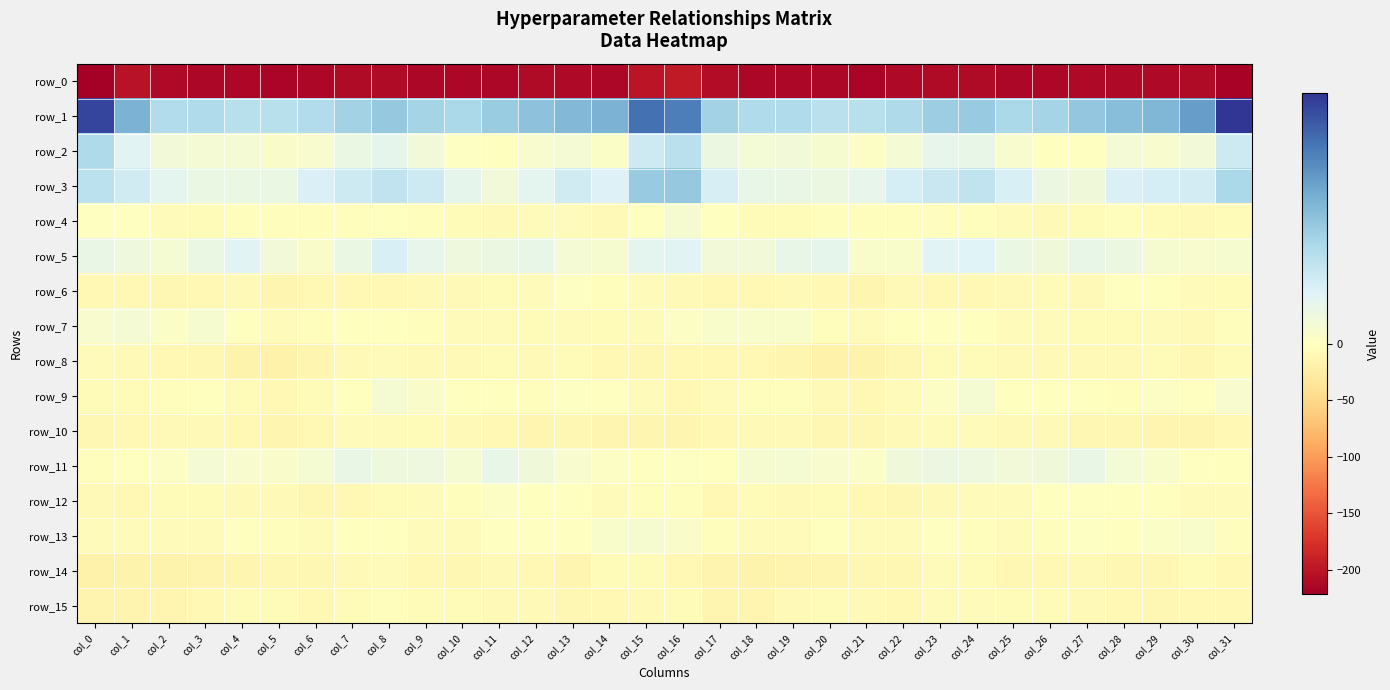

Reading right to left, extract all data points from this chart.

row_0: col_31=-215.7	col_30=-210.4	col_29=-211.6	col_28=-210.6	col_27=-211.2	col_26=-213.7	col_25=-213.0	col_24=-210.2	col_23=-209.4	col_22=-211.4	col_21=-215.5	col_20=-212.7	col_19=-213.5	col_18=-212.9	col_17=-207.0	col_16=-195.7	col_15=-200.4	col_14=-212.3	col_13=-211.5	col_12=-210.2	col_11=-212.4	col_10=-213.8	col_9=-212.2	col_8=-209.4	col_7=-209.7	col_6=-213.1	col_5=-214.7	col_4=-213.0	col_3=-213.8	col_2=-211.5	col_1=-203.2	col_0=-220.8
row_1: col_31=49.3	col_30=32.3	col_29=27.3	col_28=25.6	col_27=23.7	col_26=20.6	col_25=19.3	col_24=23.0	col_23=22.1	col_22=19.2	col_21=17.2	col_20=16.8	col_19=18.5	col_18=18.6	col_17=21.0	col_16=37.5	col_15=39.8	col_14=27.9	col_13=26.6	col_12=25.0	col_11=22.6	col_10=19.3	col_9=20.8	col_8=23.3	col_7=21.2	col_6=18.4	col_5=17.1	col_4=17.1	col_3=18.8	col_2=18.4	col_1=28.0	col_0=46.8
row_2: col_31=13.4	col_30=4.3	col_29=2.7	col_28=3.6	col_27=0.2	col_26=-0.0	col_25=2.6	col_24=7.0	col_23=7.4	col_22=3.7	col_21=1.0	col_20=2.8	col_19=4.3	col_18=4.0	col_17=5.9	col_16=16.7	col_15=13.3	col_14=1.4	col_13=3.6	col_12=2.5	col_11=-0.3	col_10=0.7	col_9=4.5	col_8=7.8	col_7=6.2	col_6=2.4	col_5=1.5	col_4=3.8	col_3=3.8	col_2=4.3	col_1=9.1	col_0=18.9
row_3: col_31=19.4	col_30=12.1	col_29=11.8	col_28=10.7	col_27=4.8	col_26=6.1	col_25=10.8	col_24=15.5	col_23=14.1	col_22=11.8	col_21=7.5	col_20=6.0	col_19=6.6	col_18=7.2	col_17=11.3	col_16=23.4	col_15=23.1	col_14=10.4	col_13=12.4	col_12=8.3	col_11=4.4	col_10=7.7	col_9=13.3	col_8=15.5	col_7=13.2	col_6=10.7	col_5=6.3	col_4=6.5	col_3=6.5	col_2=8.1	col_1=12.7	col_0=16.5
row_4: col_31=-6.8	col_30=-8.5	col_29=-5.7	col_28=-2.5	col_27=-6.9	col_26=-6.9	col_25=-4.0	col_24=-2.1	col_23=-2.1	col_22=-3.3	col_21=-3.1	col_20=-2.9	col_19=-5.7	col_18=-6.6	col_17=-0.9	col_16=3.0	col_15=-0.8	col_14=-8.2	col_13=-3.8	col_12=-3.6	col_11=-7.7	col_10=-5.9	col_9=-2.9	col_8=-1.7	col_7=-2.9	col_6=-2.8	col_5=-3.1	col_4=-3.3	col_3=-6.9	col_2=-5.0	col_1=-0.5	col_0=0.2
row_5: col_31=2.7	col_30=2.5	col_29=3.0	col_28=5.9	col_27=7.0	col_26=4.7	col_25=6.3	col_24=9.9	col_23=9.1	col_22=2.2	col_21=2.1	col_20=8.0	col_19=7.3	col_18=4.4	col_17=4.6	col_16=8.9	col_15=8.2	col_14=3.1	col_13=3.6	col_12=7.1	col_11=5.9	col_10=5.1	col_9=7.5	col_8=10.9	col_7=6.2	col_6=1.6	col_5=4.4	col_4=8.9	col_3=6.2	col_2=3.4	col_1=5.1	col_0=6.6
row_6: col_31=-5.6	col_30=-4.4	col_29=-0.1	col_28=-1.6	col_27=-6.9	col_26=-6.5	col_25=-8.3	col_24=-9.1	col_23=-9.6	col_22=-8.1	col_21=-12.6	col_20=-9.8	col_19=-8.4	col_18=-10.1	col_17=-10.3	col_16=-7.9	col_15=-4.6	col_14=-2.2	col_13=0.6	col_12=-4.2	col_11=-6.9	col_10=-7.0	col_9=-8.5	col_8=-9.7	col_7=-9.0	col_6=-8.8	col_5=-12.6	col_4=-8.0	col_3=-9.2	col_2=-10.5	col_1=-10.0	col_0=-8.9
row_7: col_31=-3.1	col_30=-7.4	col_29=-4.2	col_28=-6.0	col_27=-5.3	col_26=-4.6	col_25=-3.7	col_24=-1.0	col_23=-1.0	col_22=-1.3	col_21=-4.6	col_20=-2.6	col_19=2.0	col_18=2.0	col_17=2.1	col_16=1.1	col_15=-4.5	col_14=-6.5	col_13=-3.9	col_12=-6.4	col_11=-4.5	col_10=-4.6	col_9=-2.2	col_8=-1.4	col_7=-0.3	col_6=-2.7	col_5=-4.3	col_4=-1.0	col_3=2.8	col_2=1.4	col_1=3.5	col_0=2.4
row_8: col_31=-6.8	col_30=-10.6	col_29=-6.8	col_28=-8.6	col_27=-6.9	col_26=-7.6	col_25=-8.1	col_24=-5.2	col_23=-6.3	col_22=-10.6	col_21=-16.4	col_20=-17.5	col_19=-13.2	col_18=-9.2	col_17=-9.3	col_16=-10.0	col_15=-11.0	col_14=-9.6	col_13=-6.6	col_12=-8.5	col_11=-6.7	col_10=-8.2	col_9=-7.0	col_8=-5.1	col_7=-7.5	col_6=-12.8	col_5=-17.3	col_4=-16.9	col_3=-10.6	col_2=-9.4	col_1=-7.8	col_0=-3.8
row_9: col_31=2.5	col_30=0.1	col_29=1.1	col_28=-2.2	col_27=-1.6	col_26=-1.0	col_25=-0.0	col_24=3.4	col_23=1.1	col_22=-4.2	col_21=-9.1	col_20=-8.4	col_19=-2.1	col_18=-2.5	col_17=-4.8	col_16=-9.0	col_15=-4.4	col_14=0.4	col_13=0.6	col_12=-2.9	col_11=-0.9	col_10=-1.2	col_9=1.7	col_8=3.3	col_7=-0.8	col_6=-5.9	col_5=-10.3	col_4=-5.8	col_3=-1.3	col_2=-3.3	col_1=-6.0	col_0=-5.8
row_10: col_31=-9.9	col_30=-12.3	col_29=-12.9	col_28=-12.1	col_27=-11.5	col_26=-7.4	col_25=-6.9	col_24=-4.6	col_23=-3.8	col_22=-8.3	col_21=-12.0	col_20=-11.6	col_19=-8.3	col_18=-8.5	col_17=-9.1	col_16=-12.2	col_15=-12.2	col_14=-13.4	col_13=-12.0	col_12=-12.8	col_11=-9.5	col_10=-7.3	col_9=-6.2	col_8=-3.7	col_7=-5.0	col_6=-9.7	col_5=-12.9	col_4=-9.9	col_3=-8.3	col_2=-8.6	col_1=-10.0	col_0=-10.7
row_11: col_31=-1.3	col_30=0.2	col_29=2.2	col_28=3.9	col_27=6.7	col_26=5.0	col_25=4.4	col_24=5.6	col_23=6.1	col_22=5.0	col_21=1.4	col_20=2.5	col_19=3.3	col_18=2.7	col_17=-0.4	col_16=0.6	col_15=-0.0	col_14=0.9	col_13=2.6	col_12=4.9	col_11=7.0	col_10=3.4	col_9=5.6	col_8=5.1	col_7=6.8	col_6=3.3	col_5=1.8	col_4=2.4	col_3=3.8	col_2=1.1	col_1=-1.0	col_0=-2.0
row_12: col_31=-4.3	col_30=-4.8	col_29=-1.4	col_28=-1.6	col_27=0.4	col_26=-0.8	col_25=-3.9	col_24=-4.7	col_23=-8.2	col_22=-10.8	col_21=-9.7	col_20=-6.6	col_19=-7.9	col_18=-5.3	col_17=-8.7	col_16=-3.2	col_15=-3.1	col_14=-3.6	col_13=-1.5	col_12=-1.0	col_11=0.8	col_10=-2.8	col_9=-3.8	col_8=-6.1	col_7=-9.1	col_6=-11.0	col_5=-8.1	col_4=-7.2	col_3=-6.7	col_2=-6.4	col_1=-9.6	col_0=-8.5
row_13: col_31=-2.6	col_30=2.0	col_29=1.2	col_28=-0.2	col_27=0.5	col_26=-1.9	col_25=-4.8	col_24=-1.8	col_23=-0.9	col_22=-4.2	col_21=-3.5	col_20=-0.5	col_19=-4.2	col_18=-5.0	col_17=-3.4	col_16=1.6	col_15=3.1	col_14=2.3	col_13=0.3	col_12=0.1	col_11=0.2	col_10=-3.9	col_9=-3.9	col_8=-1.1	col_7=-1.6	col_6=-4.8	col_5=-1.8	col_4=-1.3	col_3=-5.1	col_2=-4.5	col_1=-4.1	col_0=-4.4
row_14: col_31=-9.9	col_30=-5.8	col_29=-10.7	col_28=-11.1	col_27=-7.5	col_26=-9.7	col_25=-10.9	col_24=-6.0	col_23=-5.1	col_22=-11.1	col_21=-11.5	col_20=-12.2	col_19=-14.1	col_18=-16.3	col_17=-15.2	col_16=-9.9	col_15=-6.8	col_14=-6.2	col_13=-12.8	col_12=-8.9	col_11=-8.1	col_10=-10.8	col_9=-9.5	col_8=-4.6	col_7=-7.2	col_6=-11.5	col_5=-11.7	col_4=-12.4	col_3=-15.4	col_2=-16.5	col_1=-16.7	col_0=-18.0
row_15: col_31=-10.3	col_30=-10.3	col_29=-11.5	col_28=-9.2	col_27=-7.4	col_26=-6.0	col_25=-6.4	col_24=-4.5	col_23=-3.7	col_22=-9.3	col_21=-7.5	col_20=-5.3	col_19=-7.8	col_18=-12.1	col_17=-12.7	col_16=-6.7	col_15=-7.2	col_14=-9.9	col_13=-11.6	col_12=-8.0	col_11=-7.1	col_10=-6.0	col_9=-6.2	col_8=-3.3	col_7=-5.5	col_6=-9.6	col_5=-6.4	col_4=-5.2	col_3=-9.8	col_2=-13.3	col_1=-14.7	col_0=-14.7